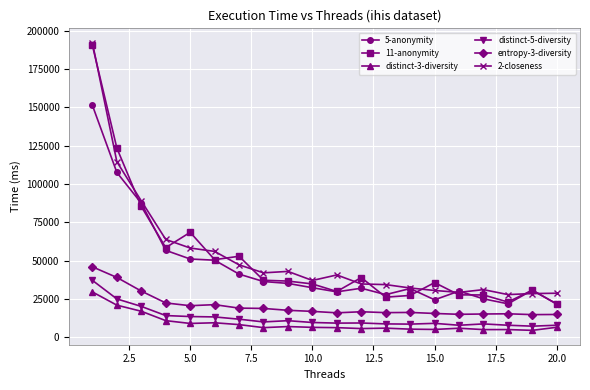

What is the minimum value for 5-anonymity?

21817.3